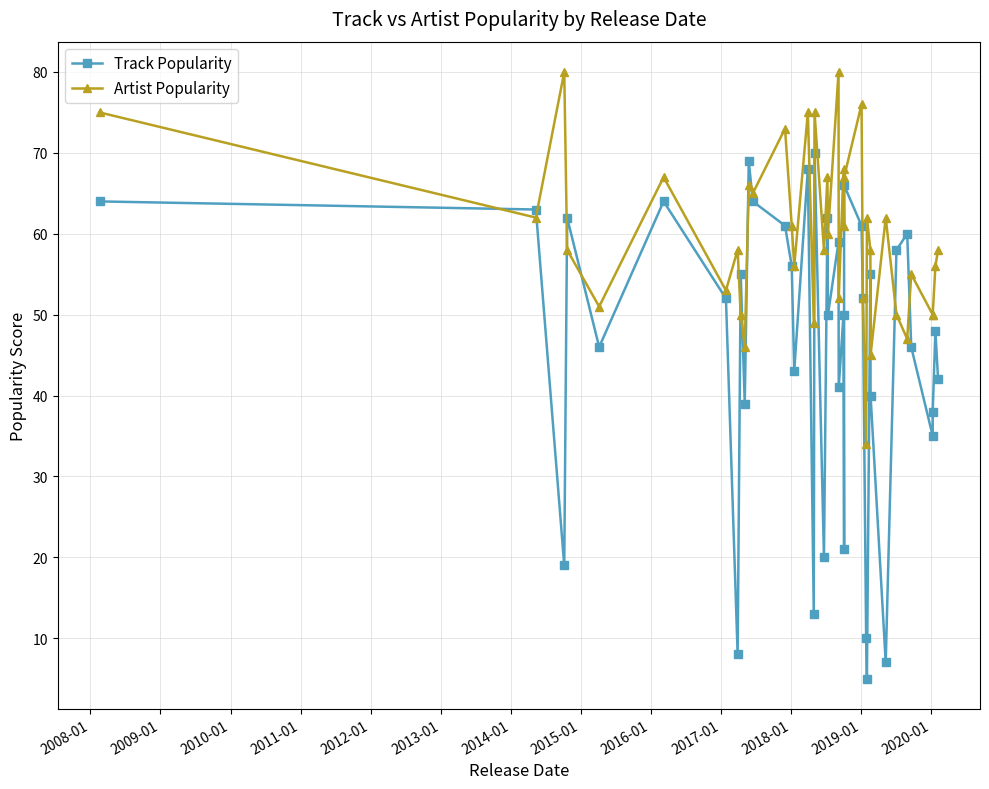

What are all the series names shown in the legend?

Track Popularity, Artist Popularity